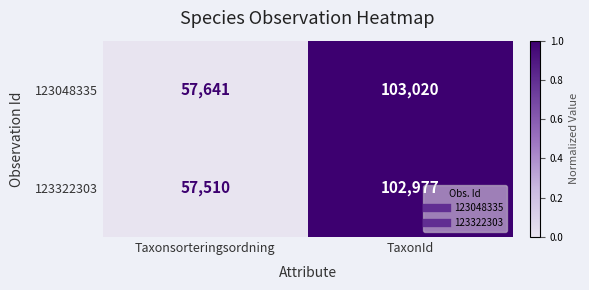

What is the minimum value shown in the chart?

57510